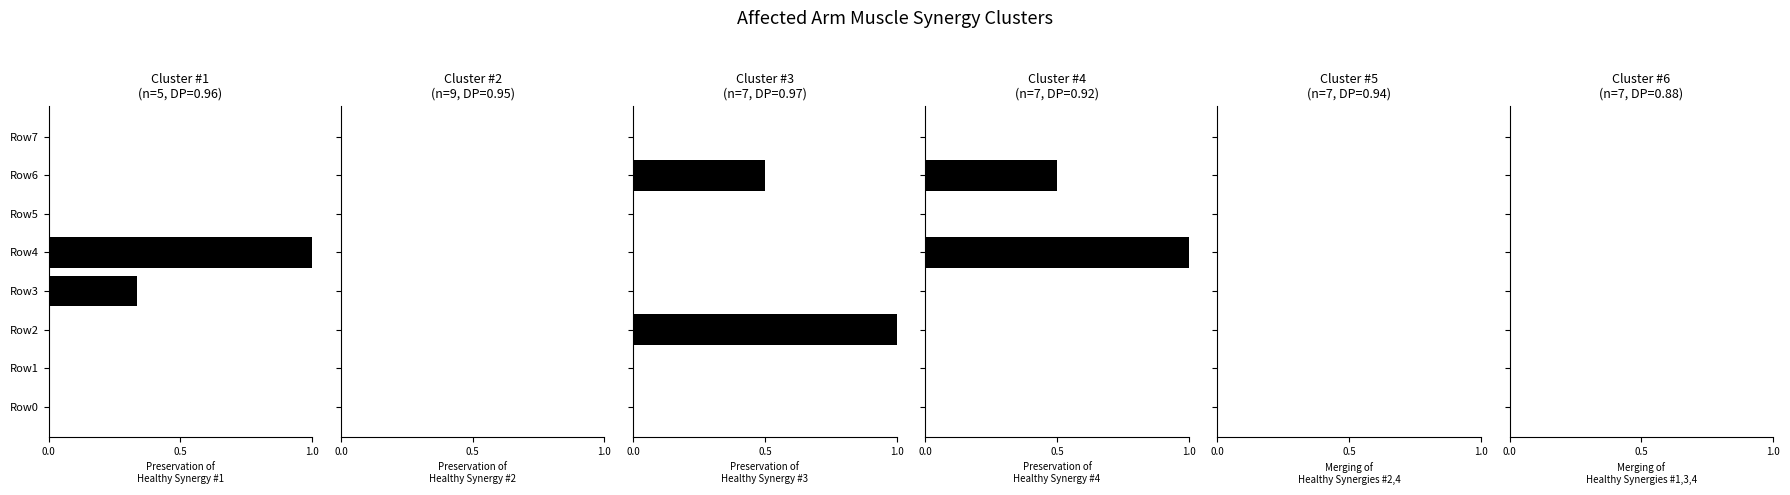

Which series has the largest range (max minus min)?

Cluster #1